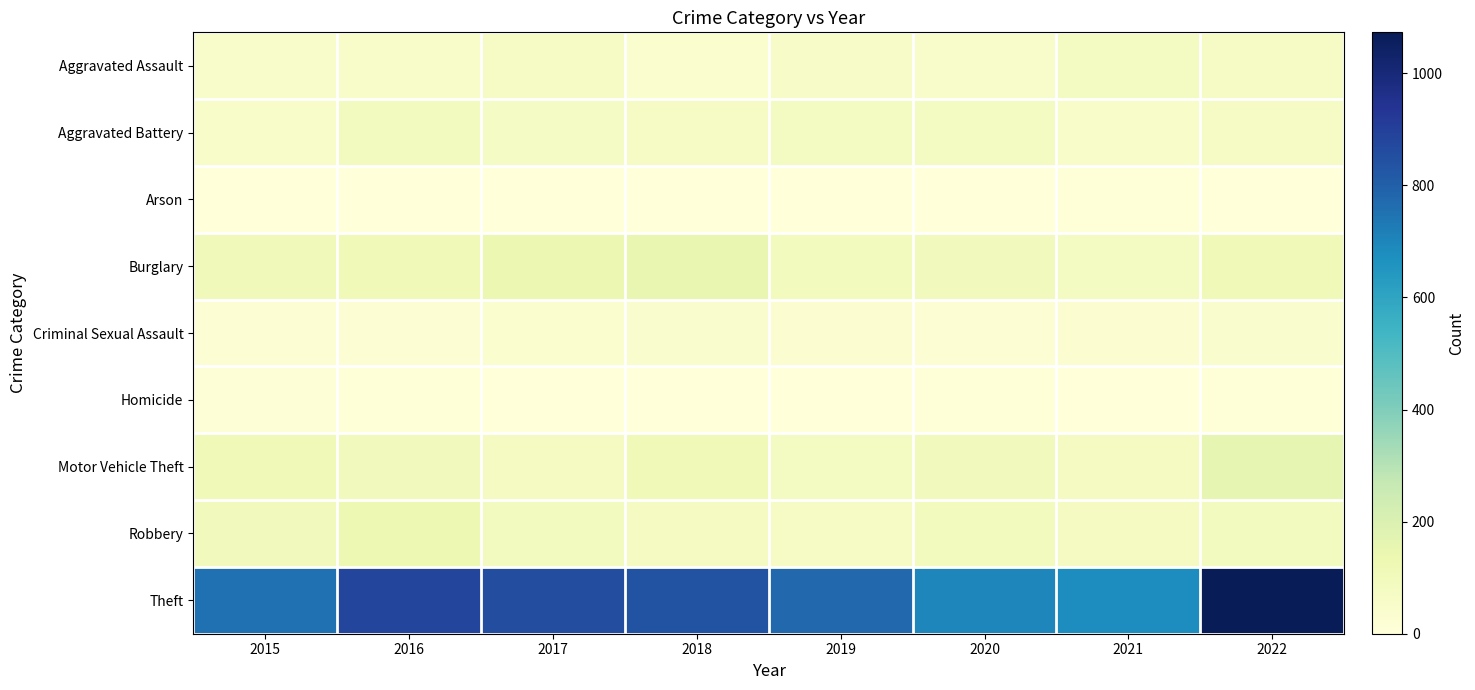

What is the total value across all series at 2018?

1324